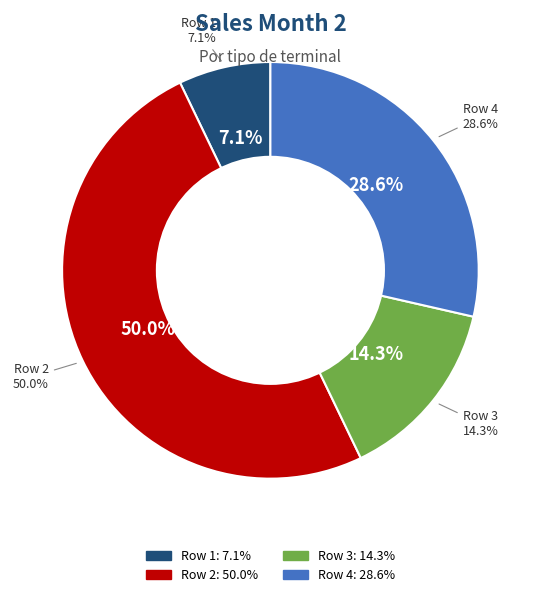

Which category has the biggest portion of the pie?

Row 2